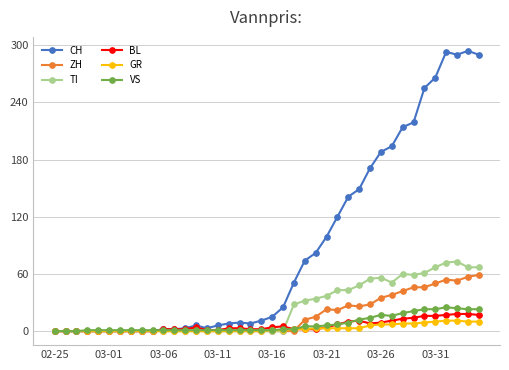

What is the highest value of the GR series?

11